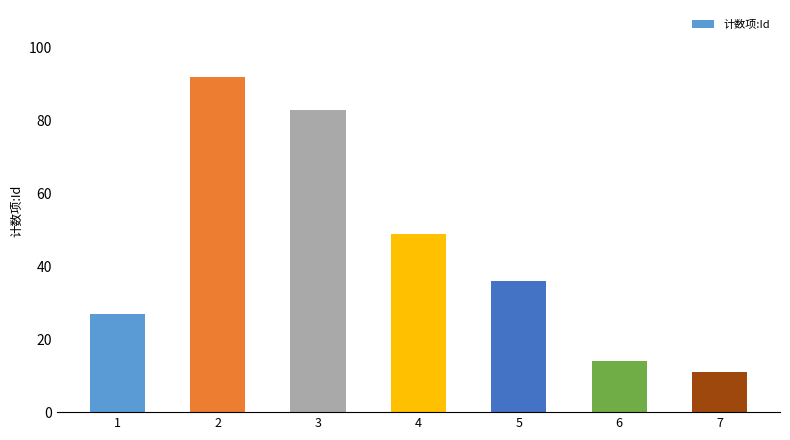

Are the bars grouped side by side (vs. stacked)?

No